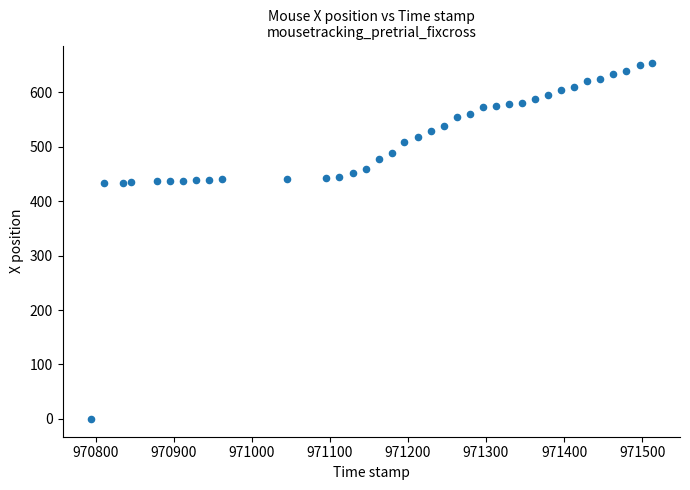

What is the range of Y values (max minus min)?

653